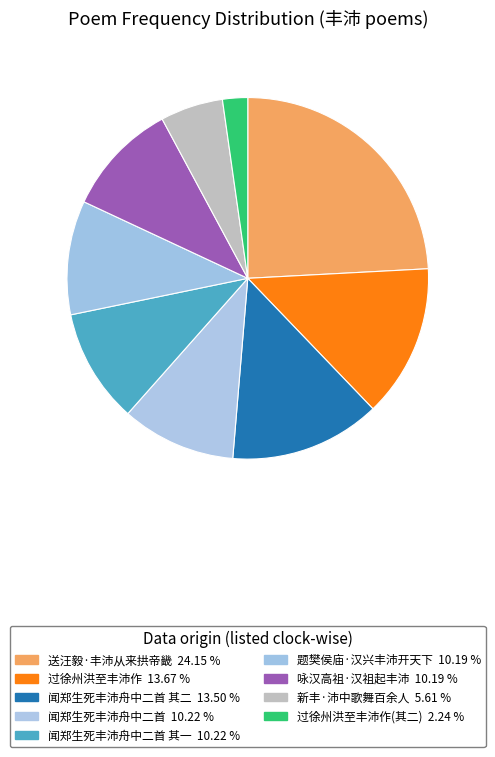

Count the number of slices in the pie.

9